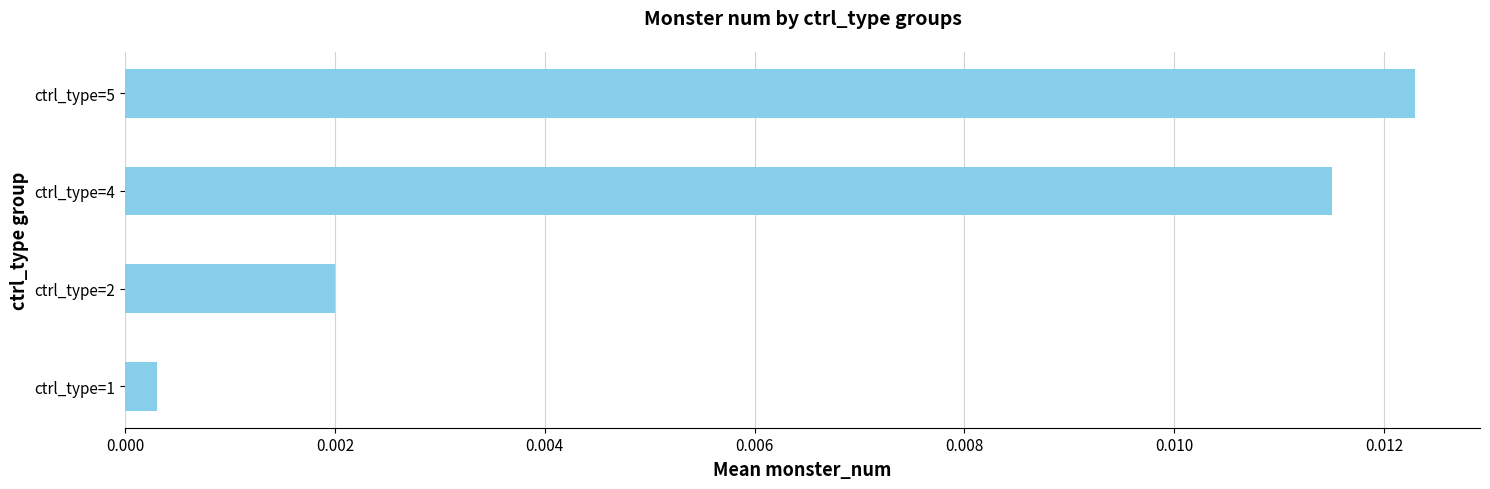

Does the chart contain any negative values?

No